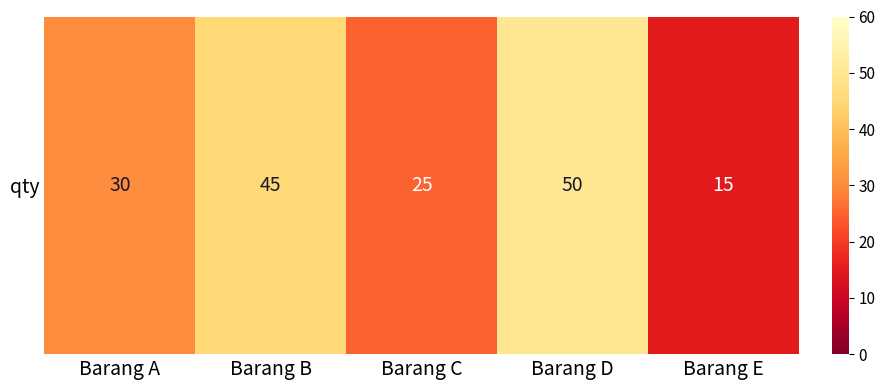

How many distinct data groups are displayed?

1